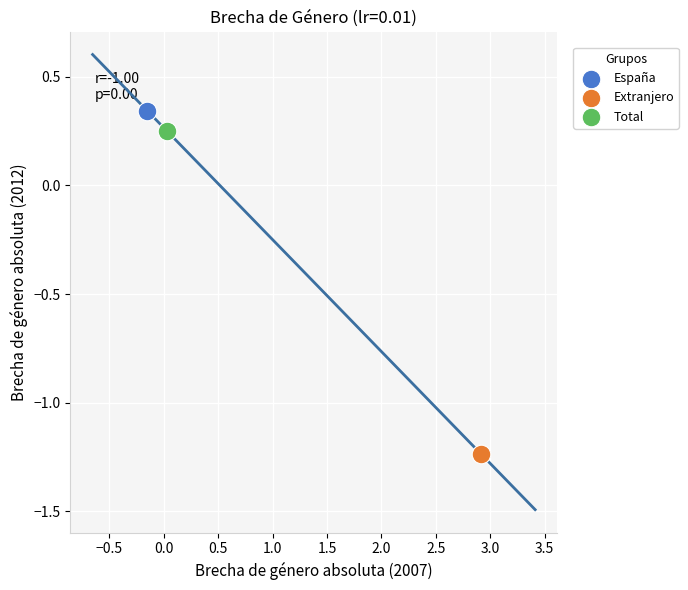

What are all the series names shown in the legend?

España, Extranjero, Total